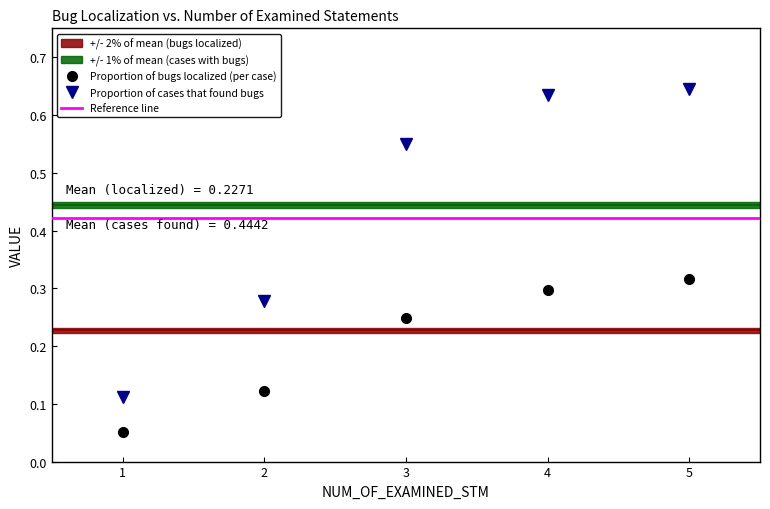

The value of Proportion of cases that found bugs at 1 is 0.1. True or false?

True